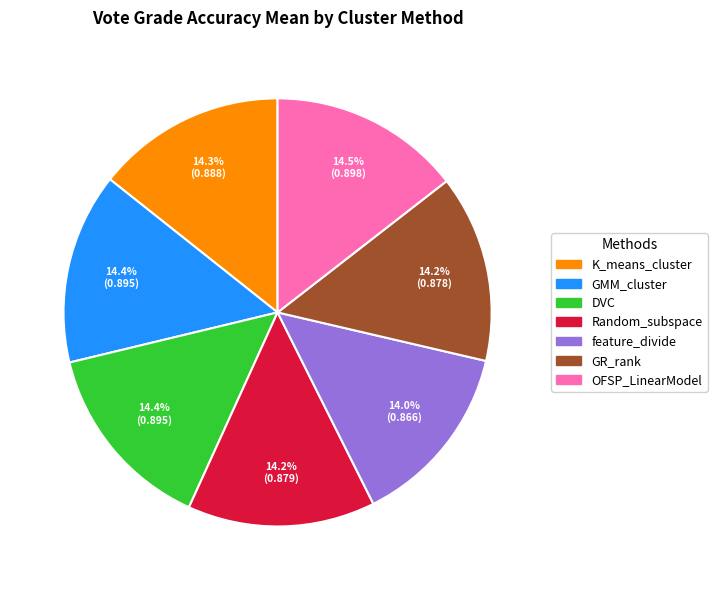

What portion of the pie excludes GR_rank?

85.8%